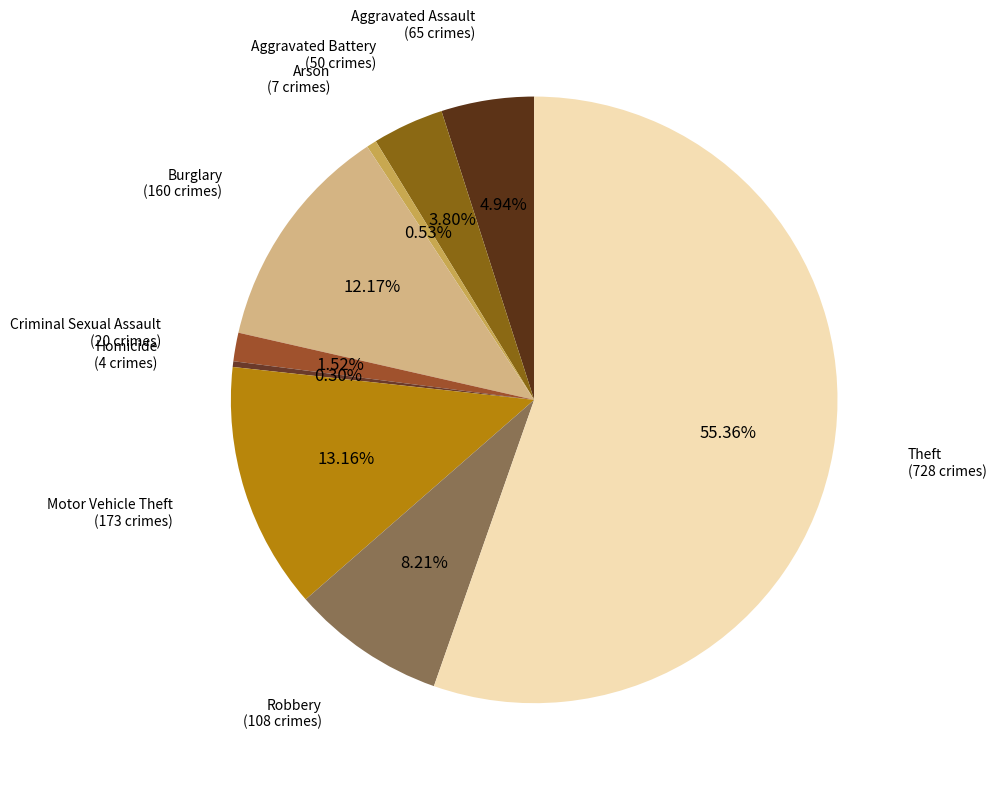

How many segments does this pie chart have?

9